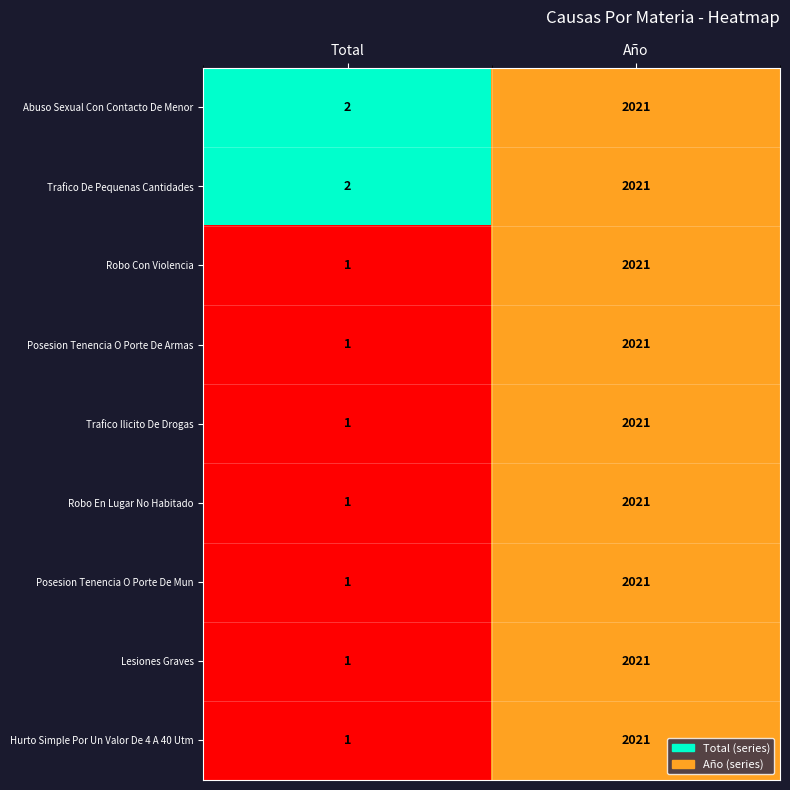

What is the difference between the highest and lowest values at Total?

1